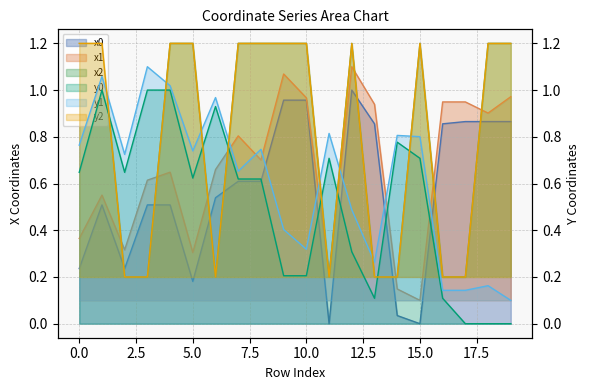

Which series has the widest spread of values?

x0